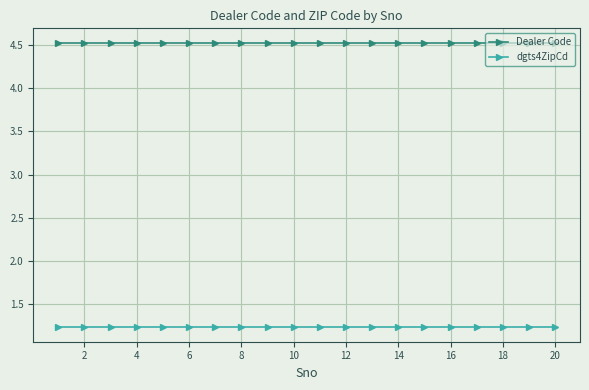

How many distinct data groups are displayed?

2